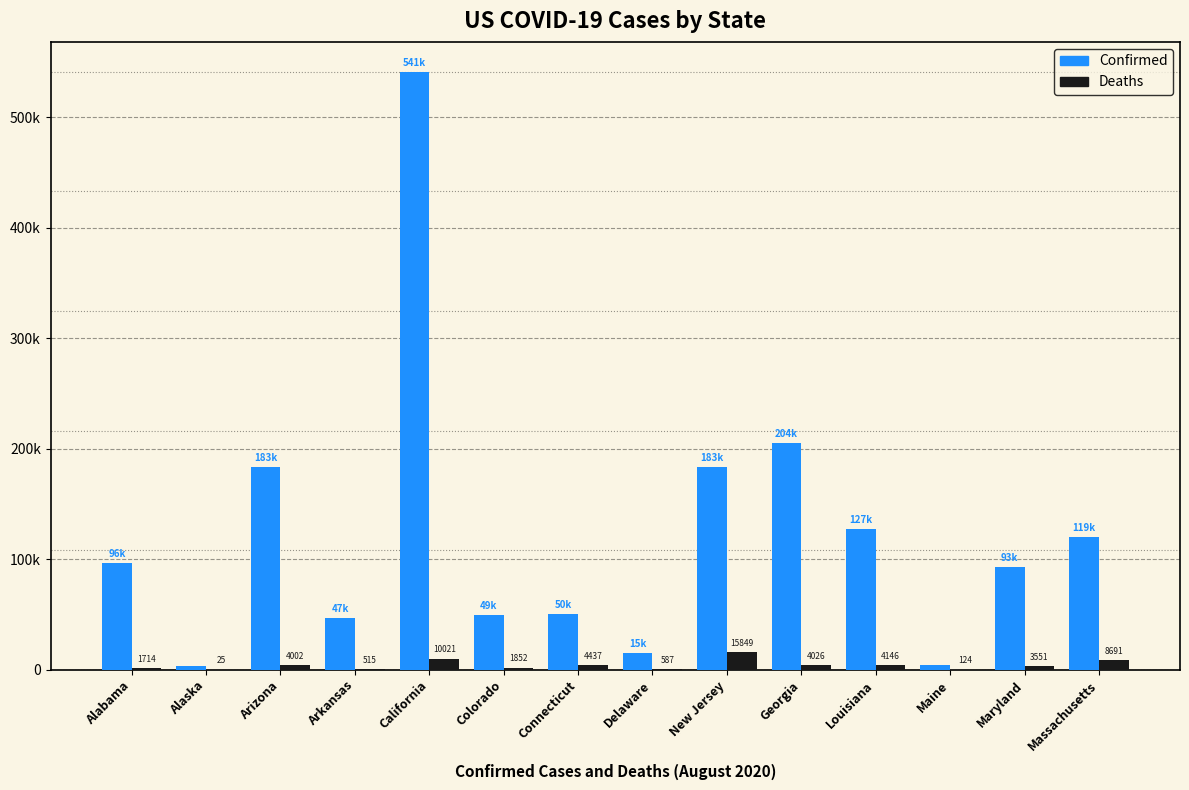

What is the label of the 2nd bar from the right?

Maryland